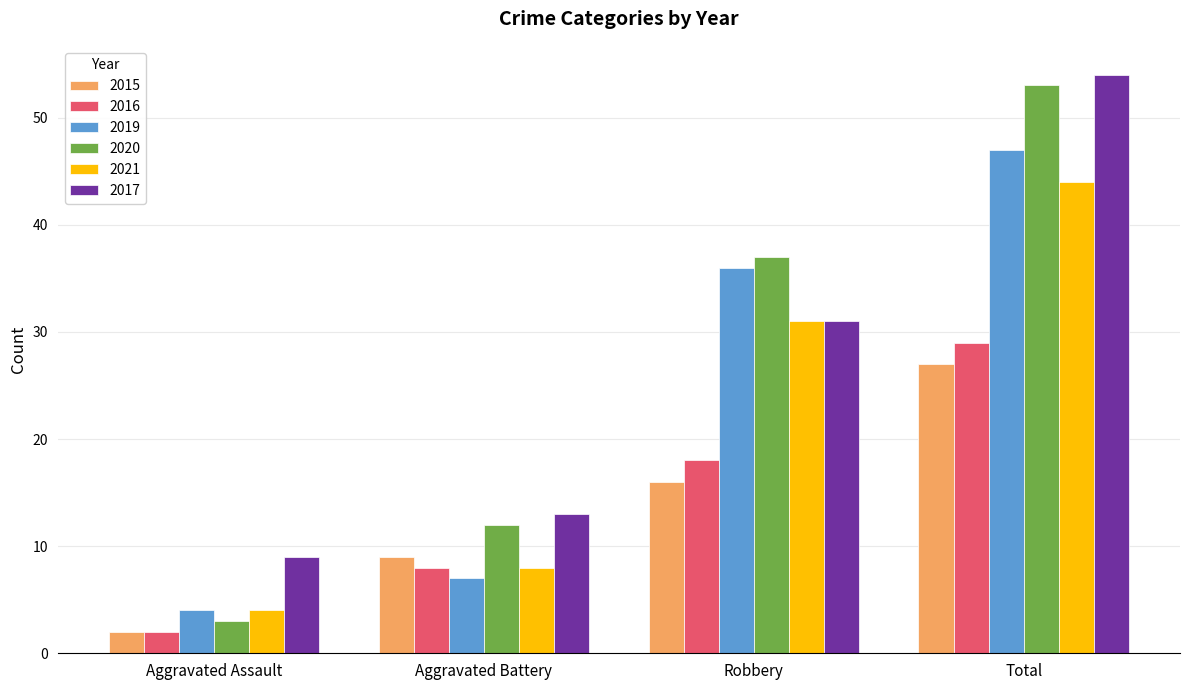

What is the label of the 4th bar from the right?

Aggravated Assault